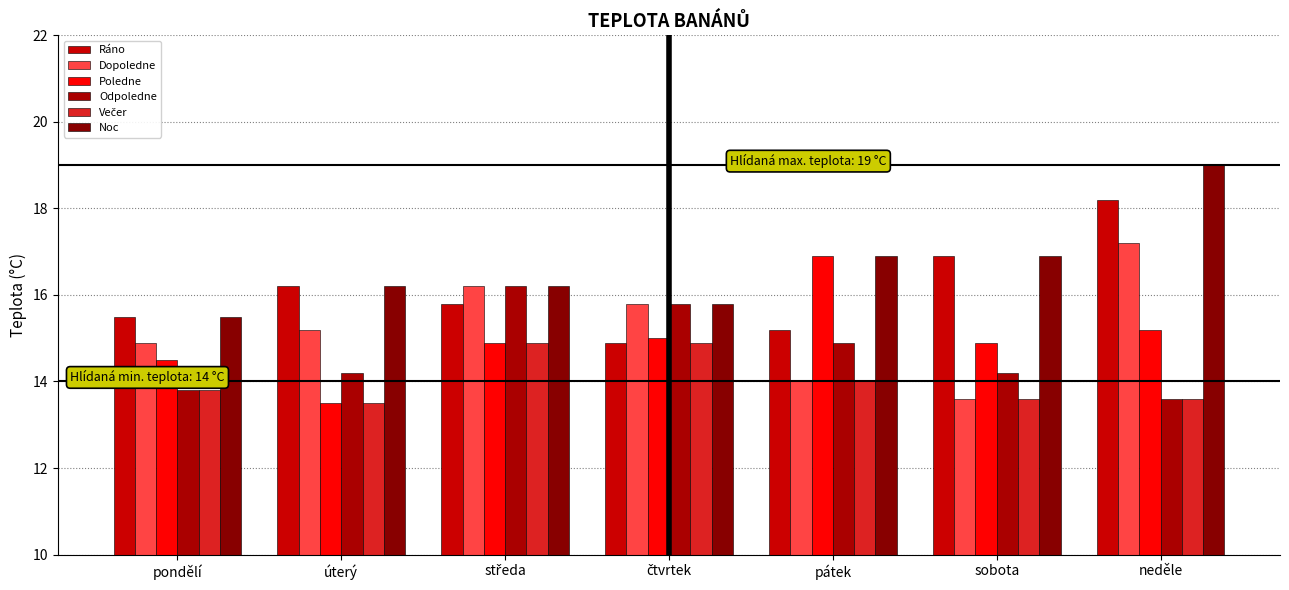

At which label does Poledne first exceed 14?

pondělí